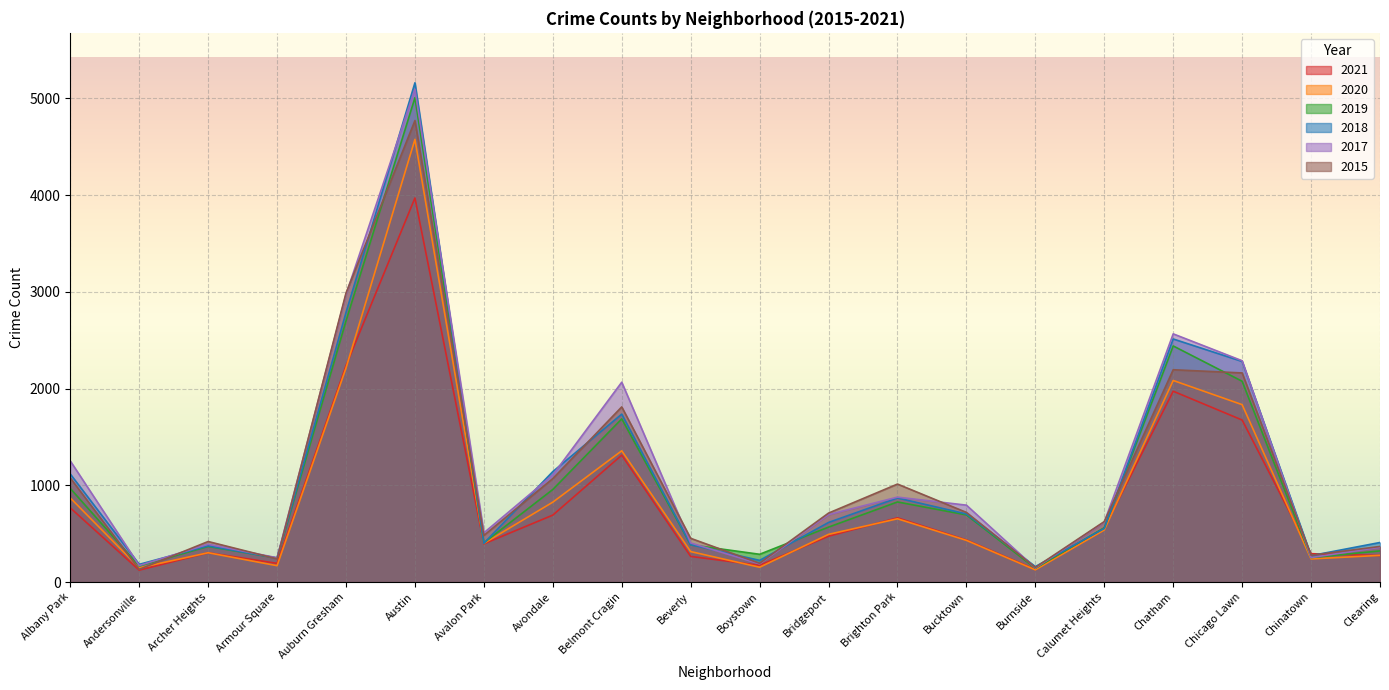

What is the difference between the 2015 values at Belmont Cragin and Calumet Heights?

1186